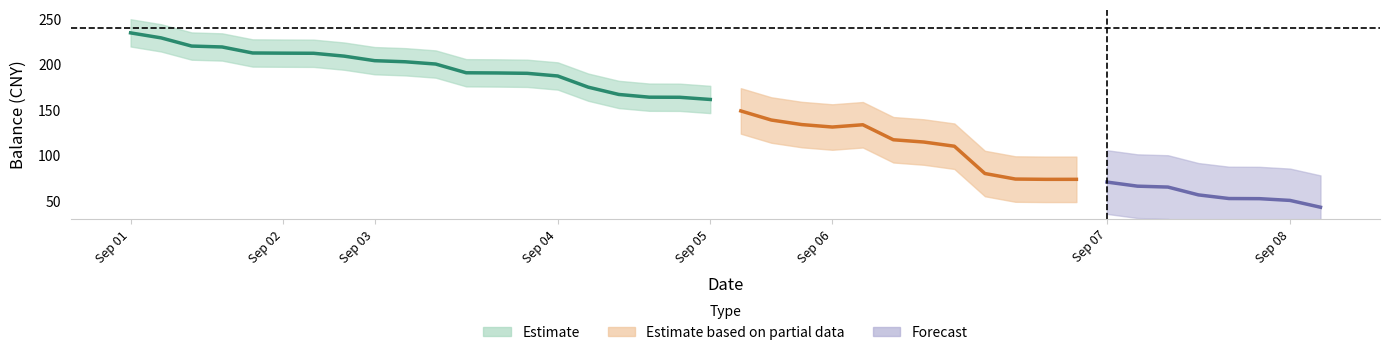

List the labels in order of value, largest first.

2013/09/01, 2013/09/01, 2013/09/02, 2013/09/02, 2013/09/02, 2013/09/02, 2013/09/02, 2013/09/03, 2013/09/03, 2013/09/03, 2013/09/03, 2013/09/03, 2013/09/03, 2013/09/03, 2013/09/04, 2013/09/04, 2013/09/04, 2013/09/04, 2013/09/04, 2013/09/05, 2013/09/05, 2013/09/05, 2013/09/05, 2013/09/06, 2013/09/06, 2013/09/06, 2013/09/06, 2013/09/06, 2013/09/06, 2013/09/06, 2013/09/06, 2013/09/06, 2013/09/07, 2013/09/07, 2013/09/07, 2013/09/07, 2013/09/07, 2013/09/07, 2013/09/08, 2013/09/08